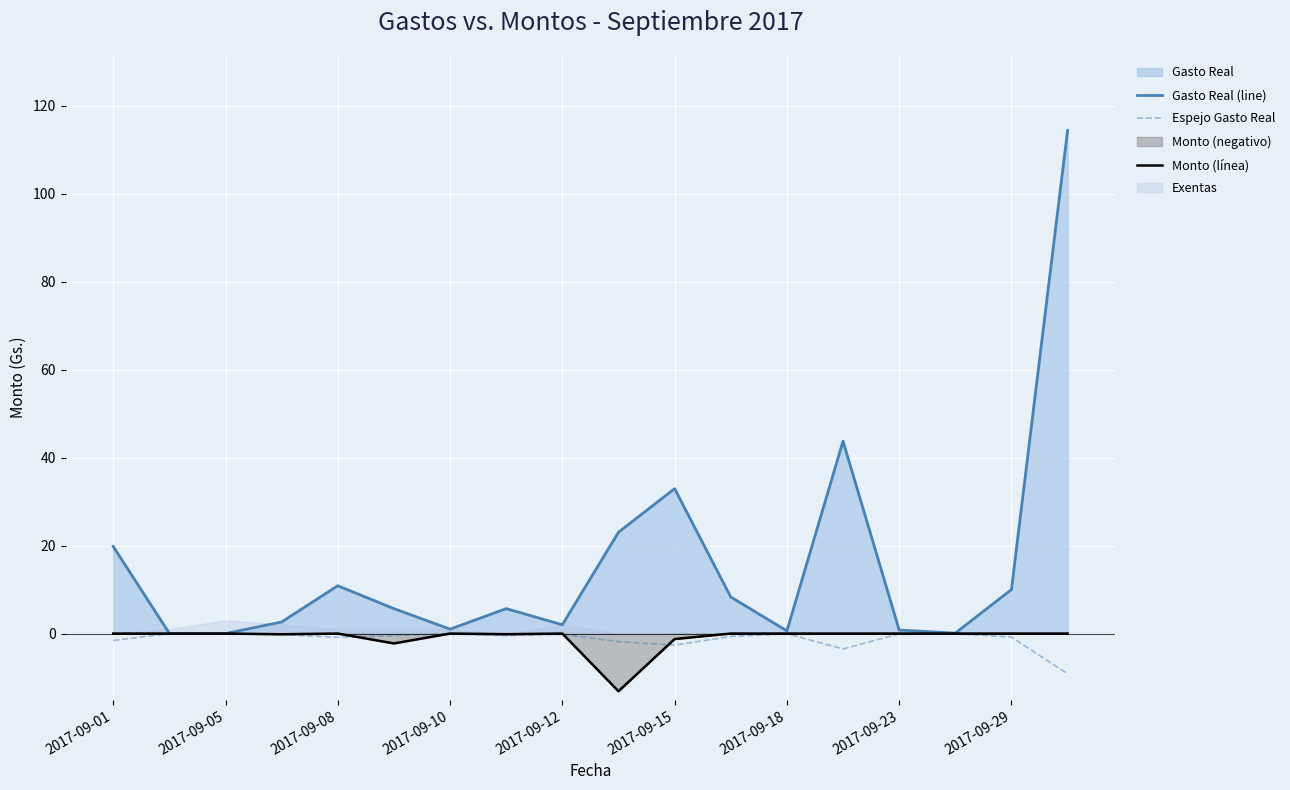

Rank the series at 9 from highest to lowest value.

Gasto Real (line), Espejo Gasto Real, Monto (línea)